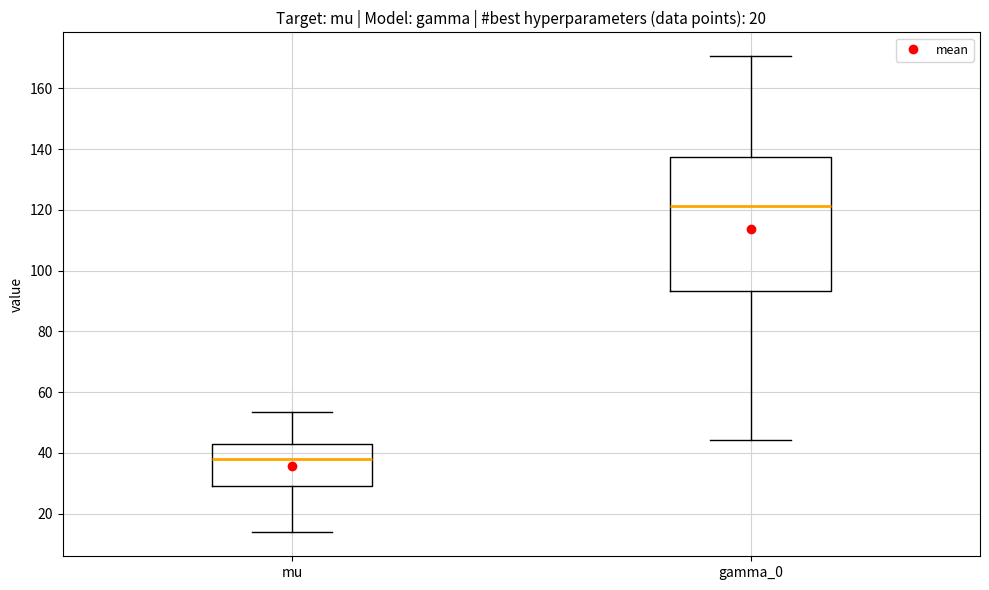

Reading left to right, transcribe this box plot: for each box, give where its median line is, the range the box spans, and where its two whiskers end, as read against the y-axis. The values are not printed on the chart, so give them approximately, as read against the axis.

mu: median 38, box 30 to 42, whiskers 14 to 54
gamma_0: median 122, box 94 to 138, whiskers 44 to 170